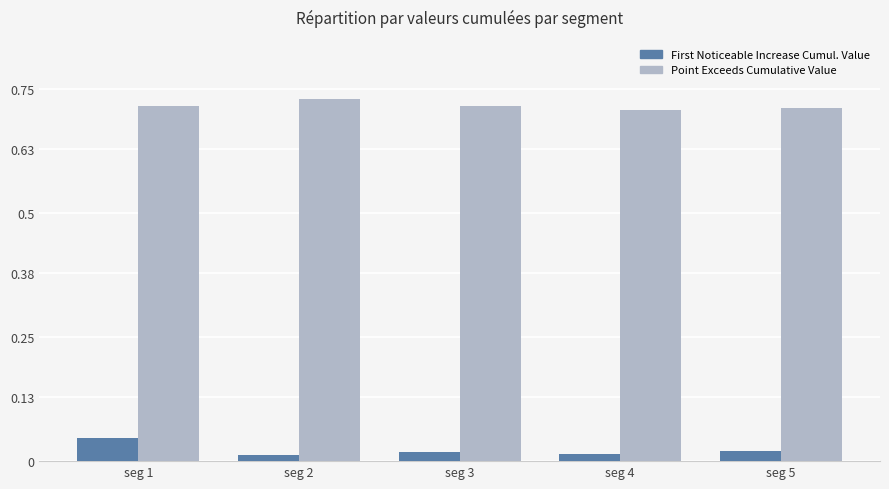

How many groups of bars are there?

5